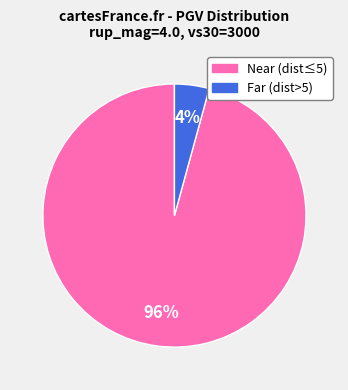

Is there any slice that represents more than half of the pie?

Yes